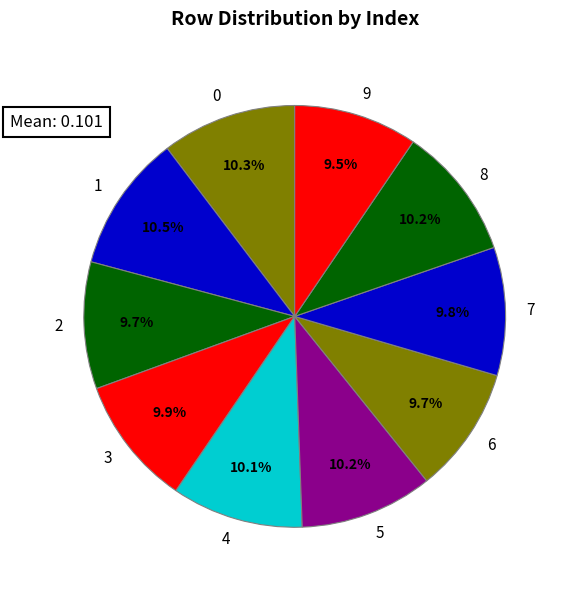

To the nearest percent, what percentage of the pie is 7?

10%